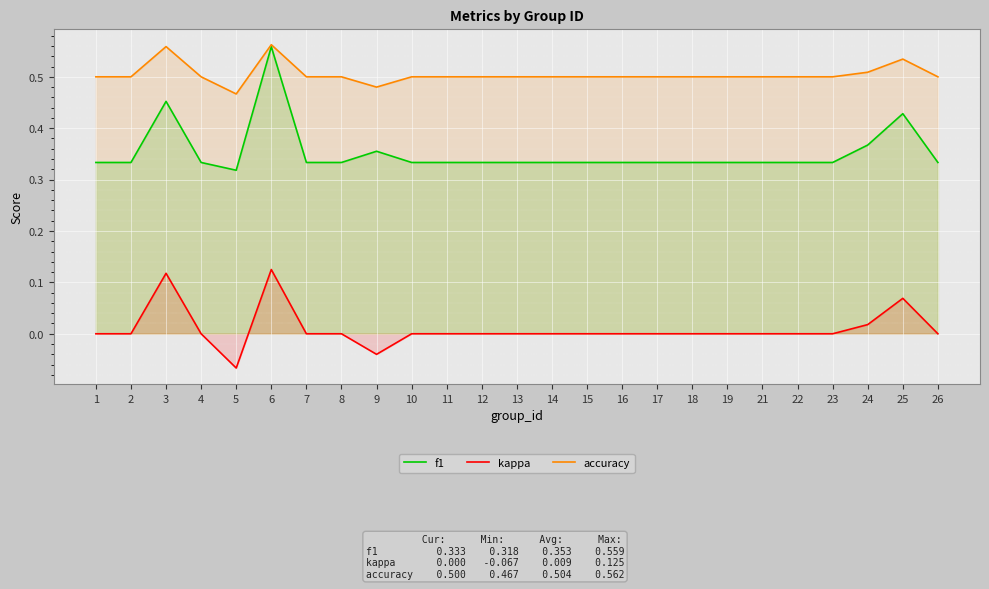

What are all the series names shown in the legend?

f1, kappa, accuracy